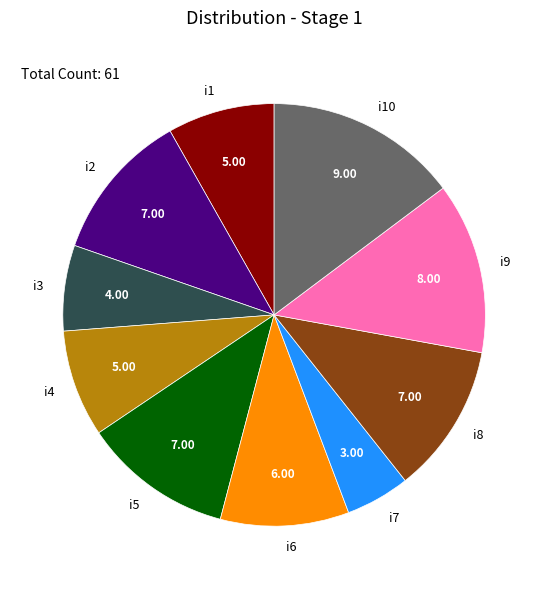

What is the ratio of the value at i4 to the value at i6?

0.8